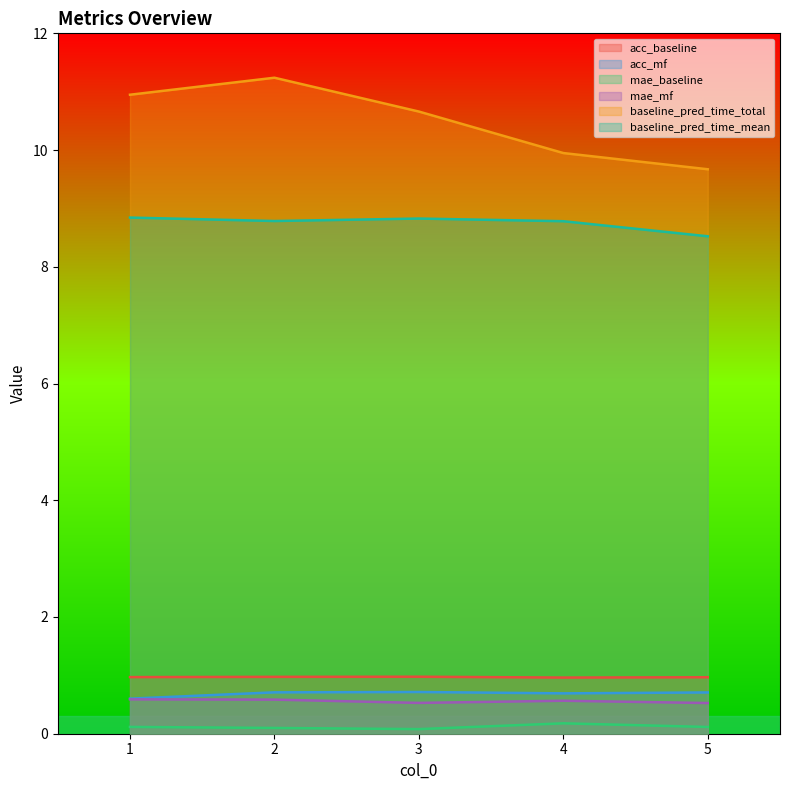

Where does the baseline_pred_time_total series first go above 10?

1